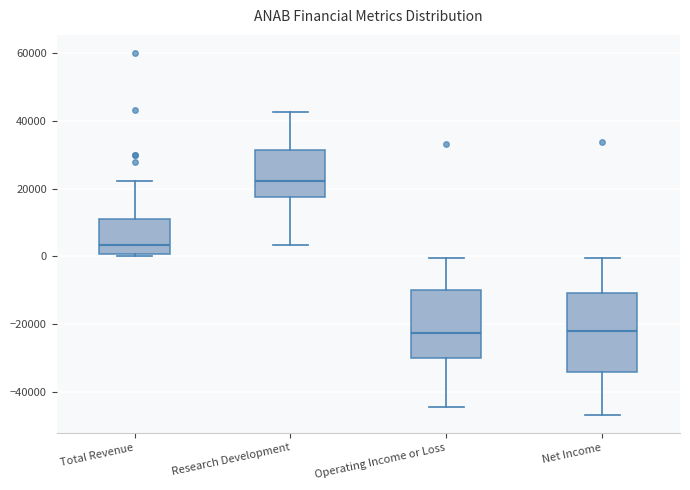

Where is the lower edge of the box for Research Development on the y-axis? The values are not printed on the chart, so give them approximately, as read against the axis.

18000